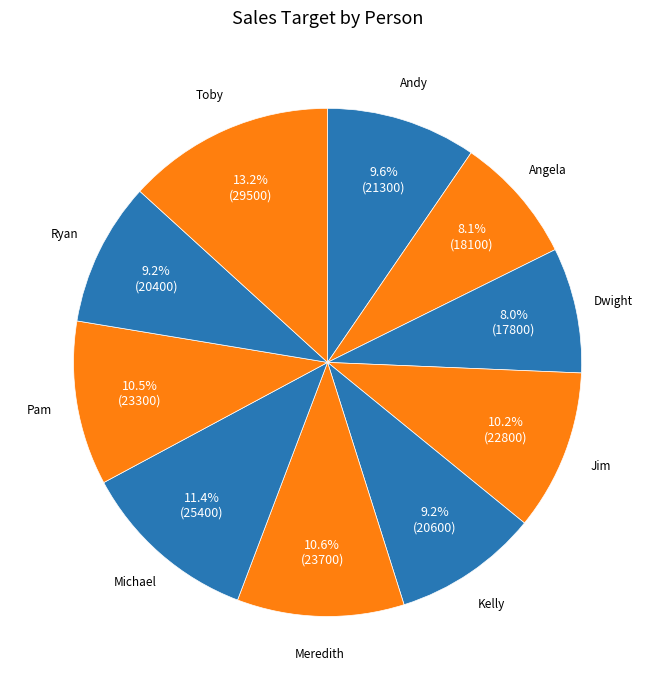

To the nearest percent, what is the average slice percentage?

10%